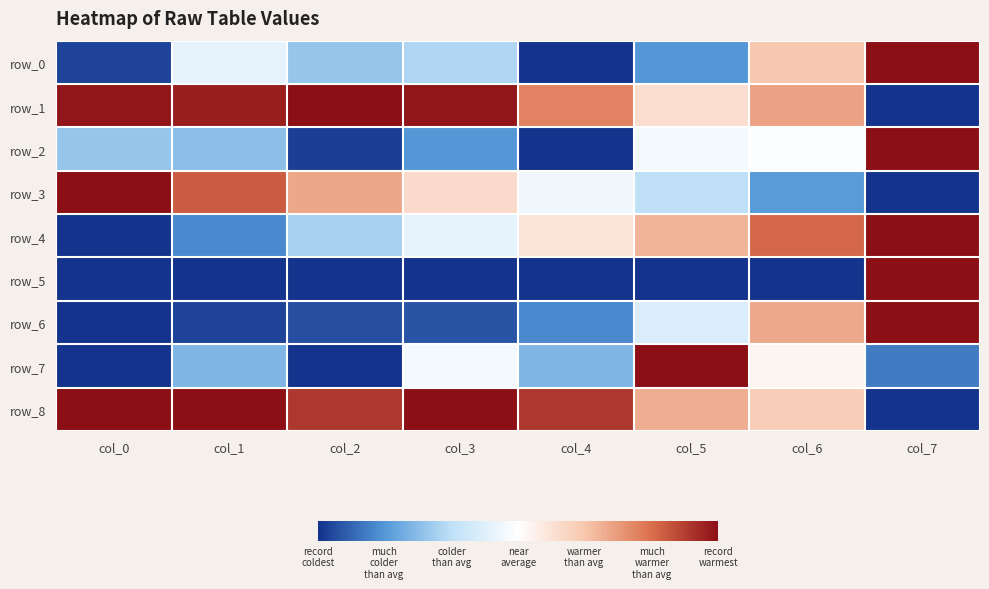

Rank the series at col_1 from lowest to highest value.

row_5, row_6, row_4, row_7, row_2, row_0, row_3, row_1, row_8